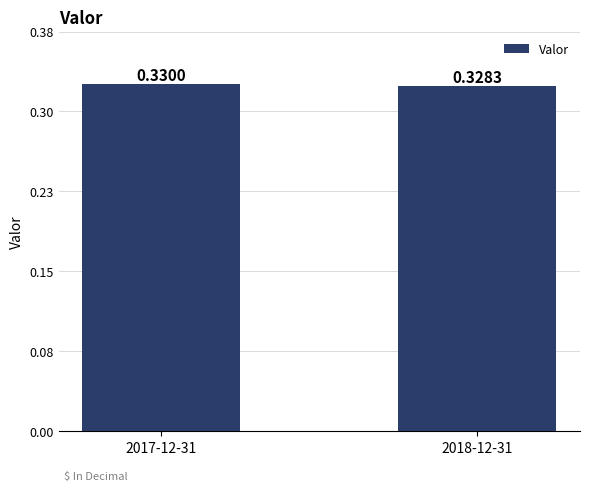

Rank the categories by value from lowest to highest.

2018-12-31, 2017-12-31